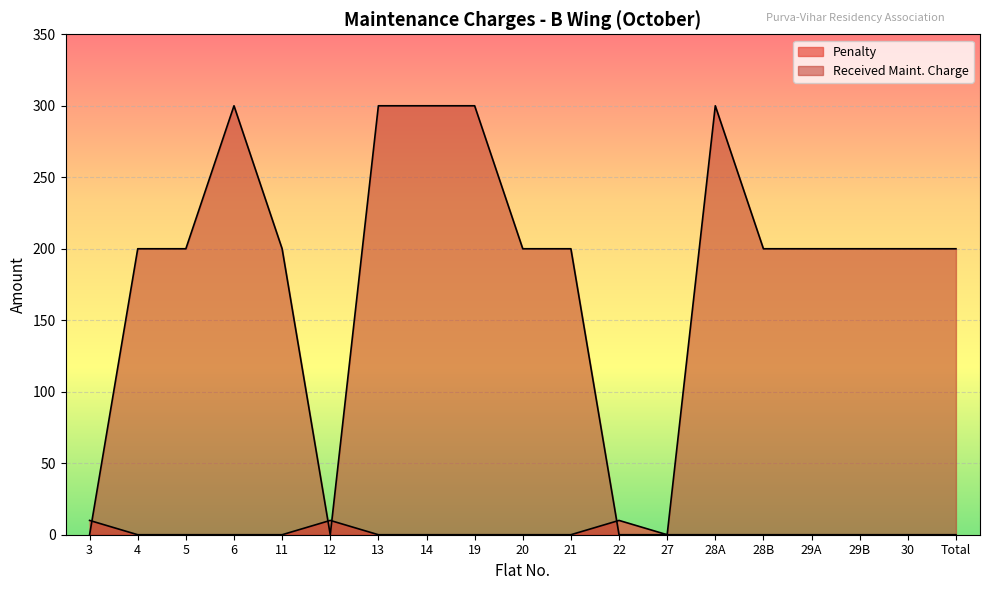

List the series in order of their overall mean, highest first.

Received Maint. Charge, Penalty